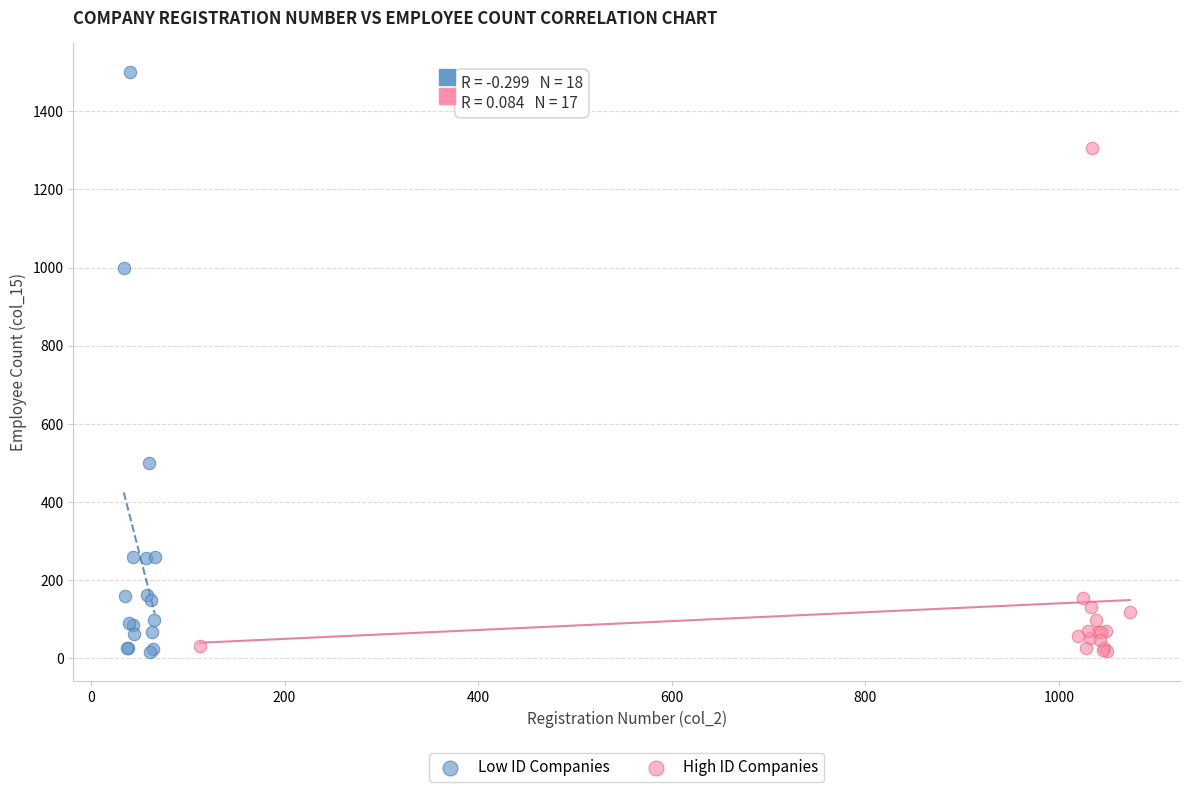

Which series has the widest spread of Y values?

Low ID Companies